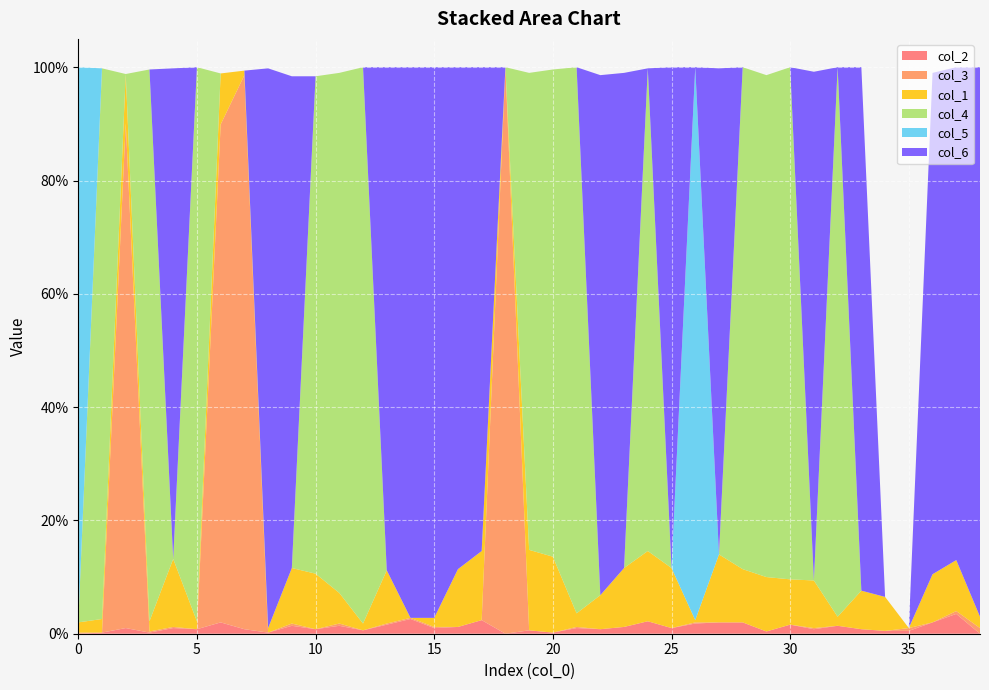

Reading left to right, transcribe all the data shown in this chart.

col_2: 0.0	0.0	0.0	0.0	0.0	0.0	0.0	0.0	0.0	0.0	0.0	0.0	0.0	0.0	0.0	0.0	0.0	0.0	0.0	0.0	0.0	0.0	0.0	0.0	0.0	0.0	0.0	0.0	0.0	0.0	0.0	0.0	0.0	0.0	0.0	0.0	0.0	0.0	0.0
col_3: 0.0	0.0	0.9	0.0	0.0	0.0	0.9	1.0	0.0	0.0	0.0	0.0	0.0	0.0	0.0	0.0	0.0	0.0	1.0	0.0	0.0	0.0	0.0	0.0	0.0	0.0	0.0	0.0	0.0	0.0	0.0	0.0	0.0	0.0	0.0	0.0	0.0	0.0	0.0
col_1: 0.0	0.0	0.1	0.0	0.1	0.0	0.1	0.0	0.0	0.1	0.1	0.1	0.0	0.1	0.0	0.0	0.1	0.1	0.0	0.1	0.1	0.0	0.1	0.1	0.1	0.1	0.0	0.1	0.1	0.1	0.1	0.1	0.0	0.1	0.1	0.0	0.1	0.1	0.0
col_4: 0.0	1.0	0.0	1.0	0.0	1.0	0.0	0.0	0.0	0.0	0.9	0.9	1.0	0.0	0.0	0.0	0.0	0.0	0.0	0.8	0.9	1.0	0.0	0.0	0.9	0.0	0.0	0.0	0.9	0.9	0.9	0.0	1.0	0.0	0.0	0.0	0.0	0.0	0.0
col_5: 1.0	0.0	0.0	0.0	0.0	0.0	0.0	0.0	0.0	0.0	0.0	0.0	0.0	0.0	0.0	0.0	0.0	0.0	0.0	0.0	0.0	0.0	0.0	0.0	0.0	0.0	1.0	0.0	0.0	0.0	0.0	0.0	0.0	0.0	0.0	0.0	0.0	0.0	0.0
col_6: 0.0	0.0	0.0	0.0	0.9	0.0	0.0	0.0	1.0	0.9	0.0	0.0	0.0	0.9	1.0	1.0	0.9	0.9	0.0	0.0	0.0	0.0	0.9	0.9	0.0	0.9	0.0	0.9	0.0	0.0	0.0	0.9	0.0	0.9	0.0	0.0	0.9	0.9	1.0